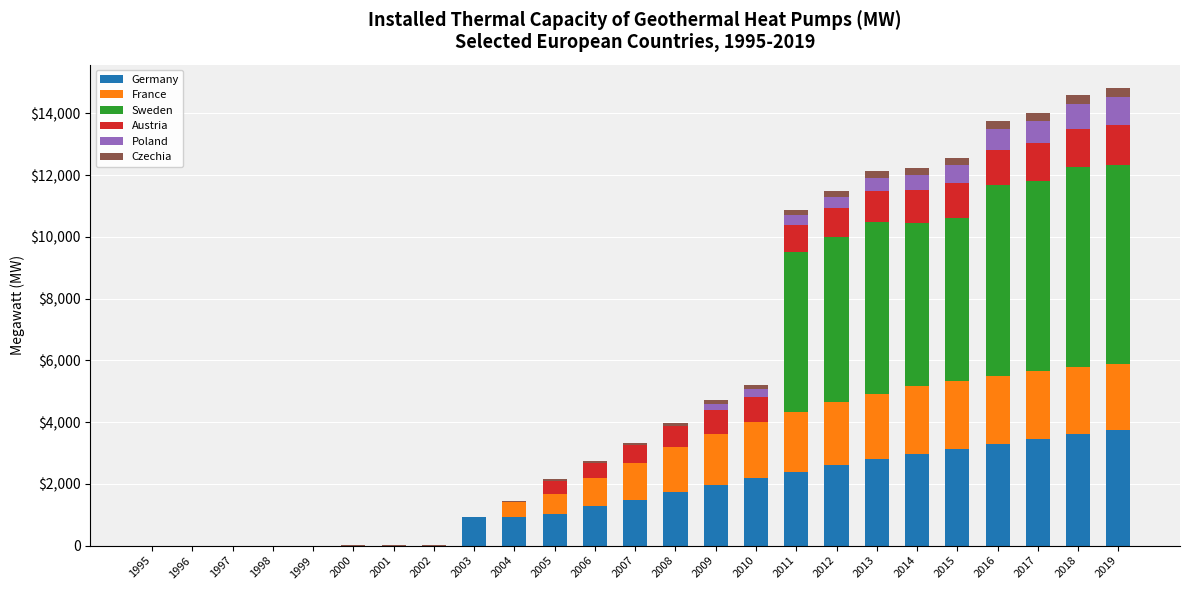

List the series in order of their peak value, lowest first.

Czechia, Poland, Austria, France, Germany, Sweden